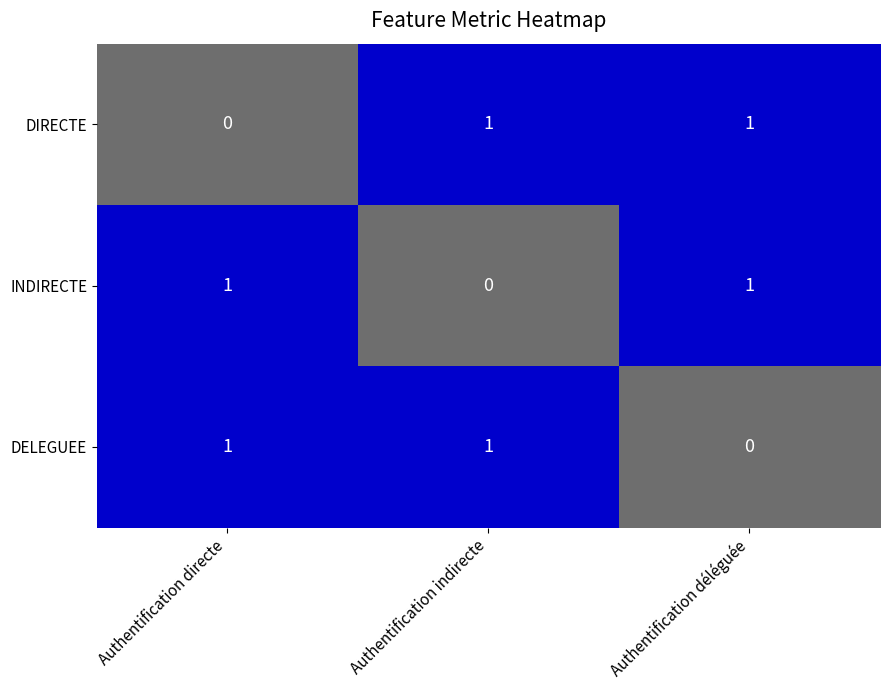

The value of DELEGUEE at Authentification indirecte is 1. True or false?

True